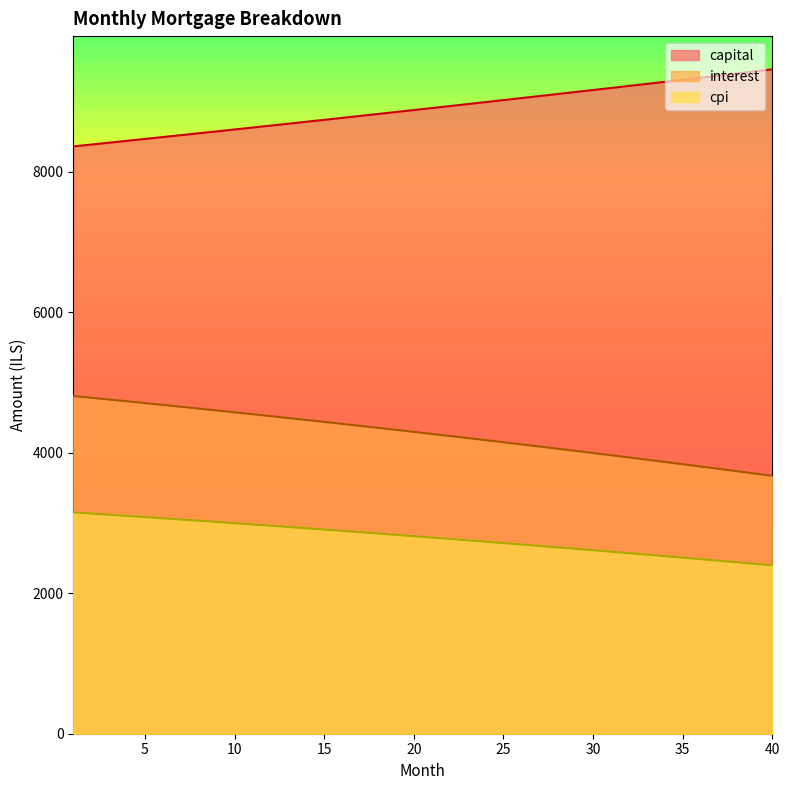

How many distinct data groups are displayed?

3